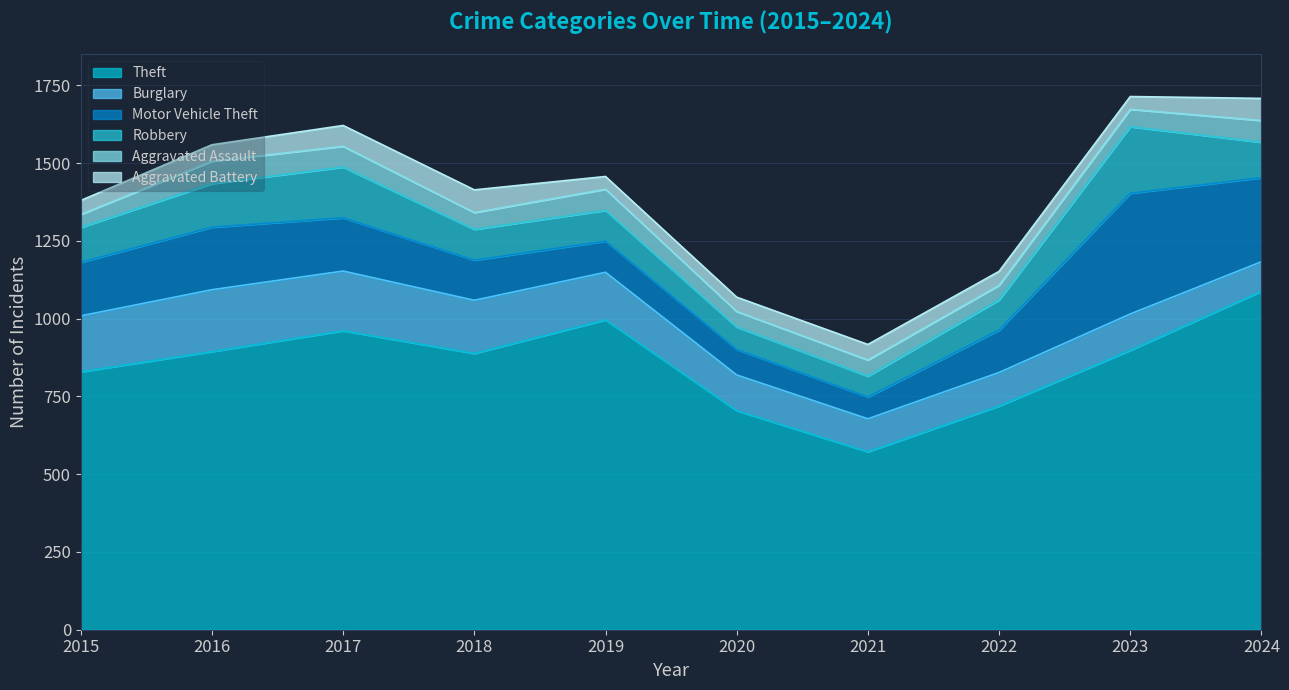

Is it true that Theft equals 1088 at 2024?

True